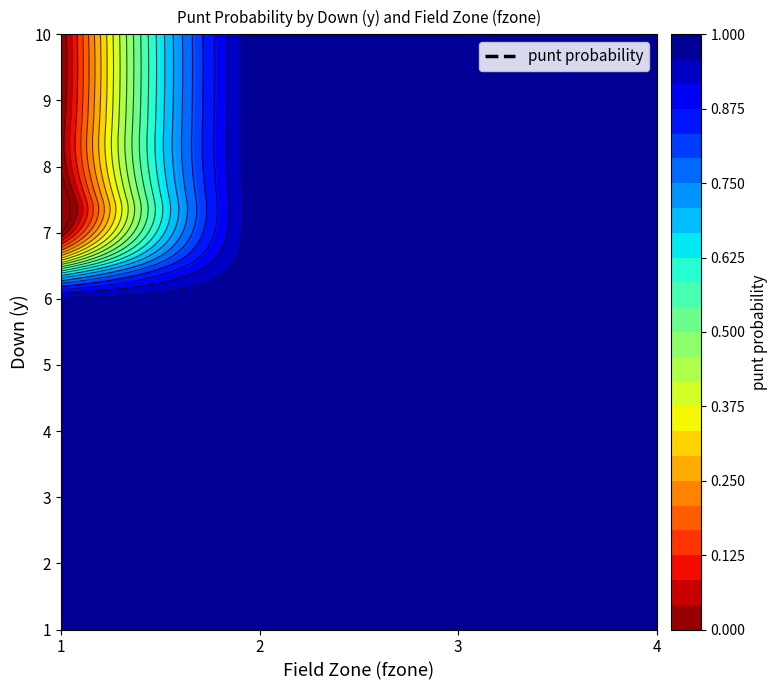

What is the total value across all series at 5?

4.0